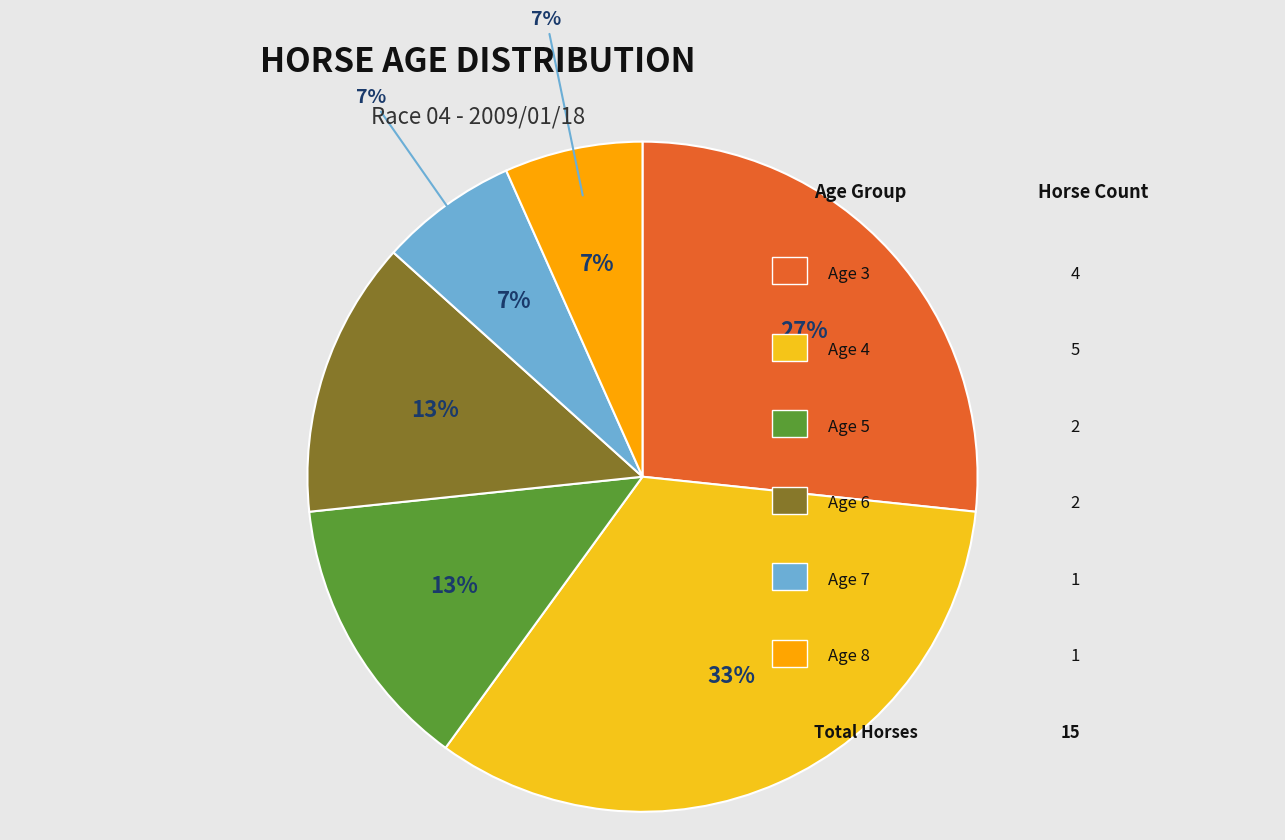

True or false: Age 7 accounts for 1% of the total.

False